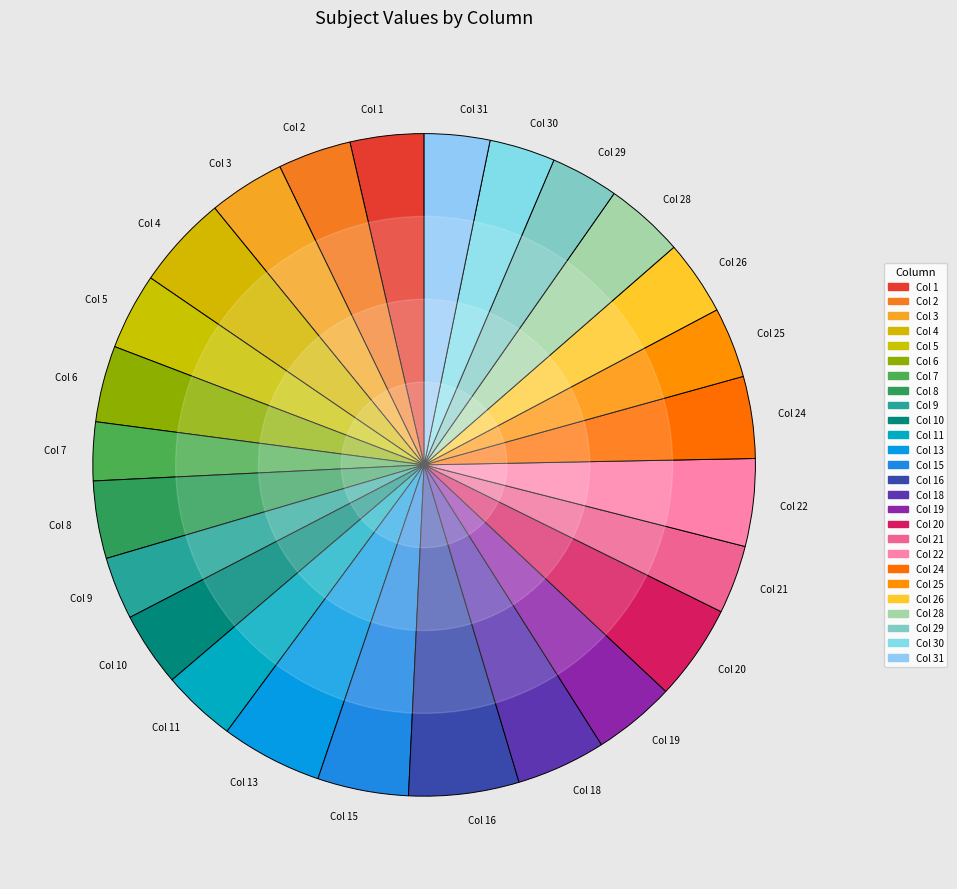

Combined, do Col 5 and Col 25 account for over 50%?

No